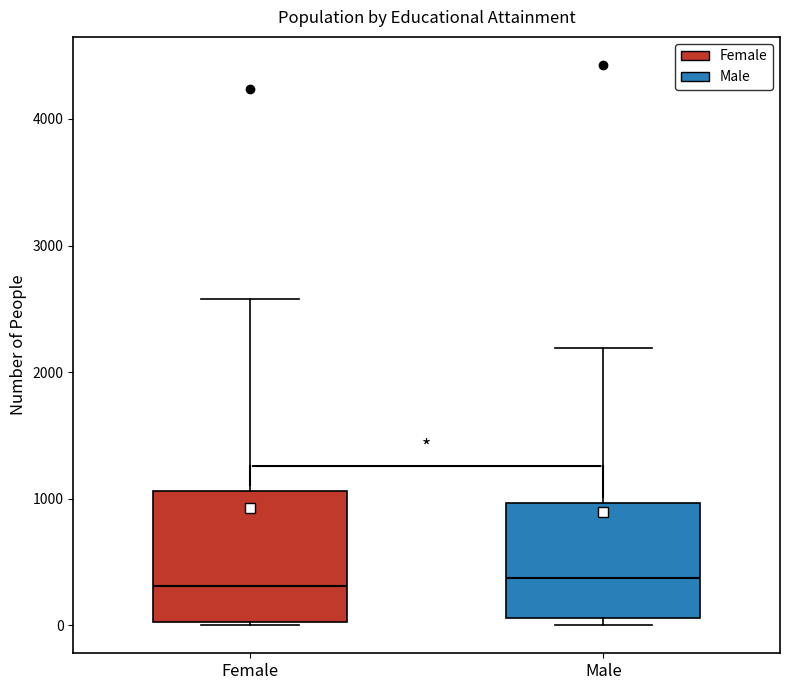

Which box is the tallest, from its lower edge to its upper edge?

Female